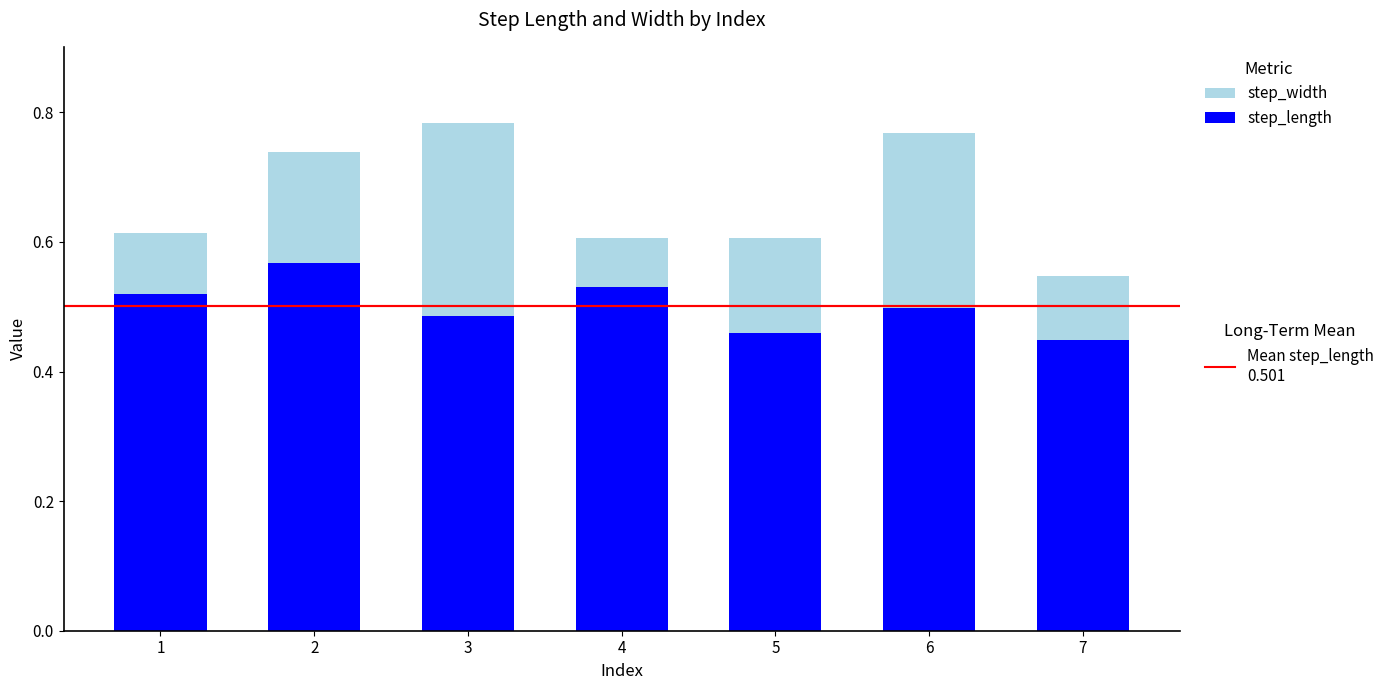

What is the total value across all series at 2?

0.7